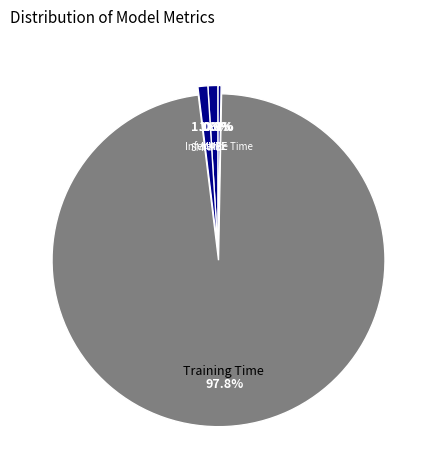

To the nearest percent, what is the average slice percentage?

20%